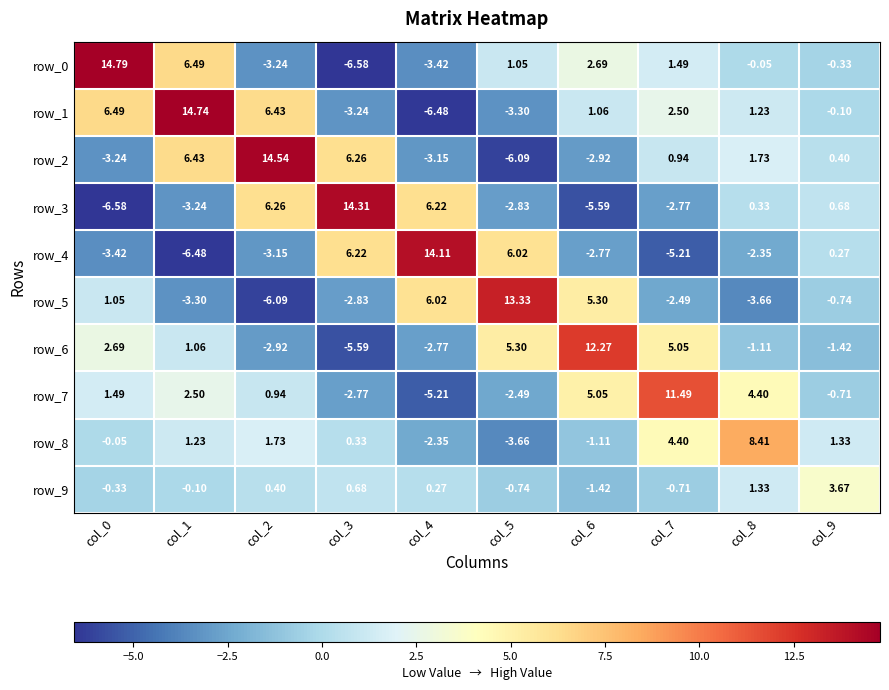

What is the difference between the row_4 values at col_5 and col_1?

12.5